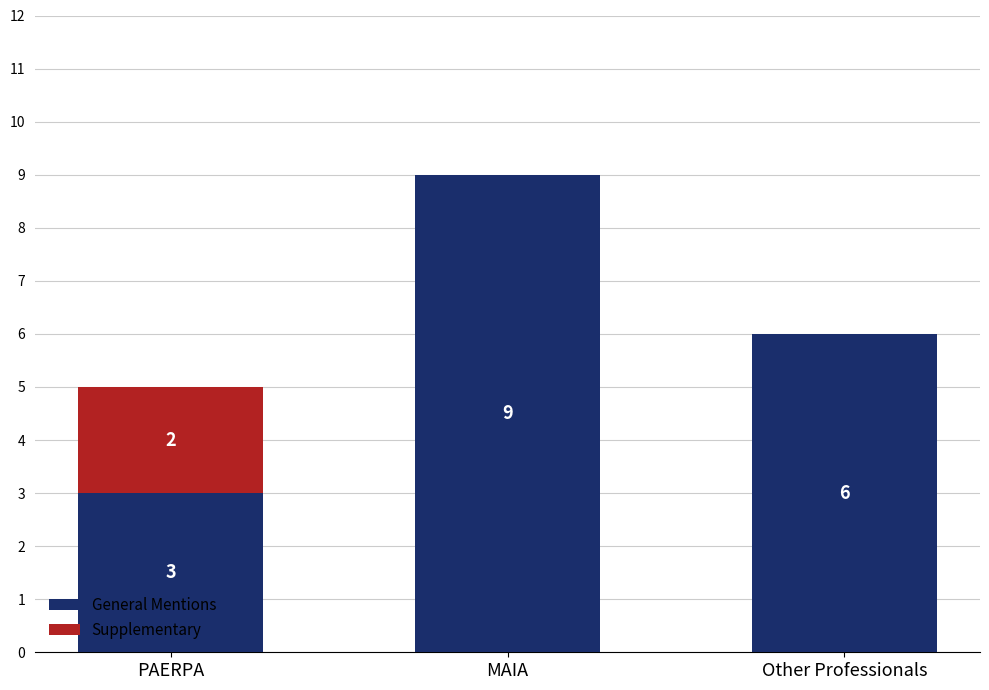

What is the highest value of the General Mentions series?

9